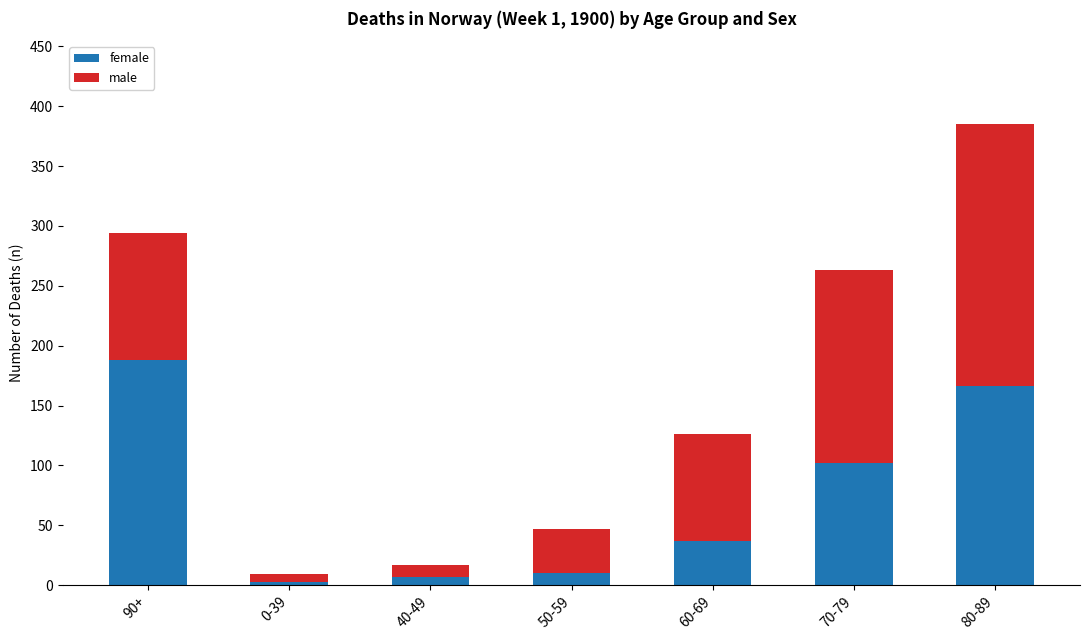

At which category is the sum across all series the highest?

80-89